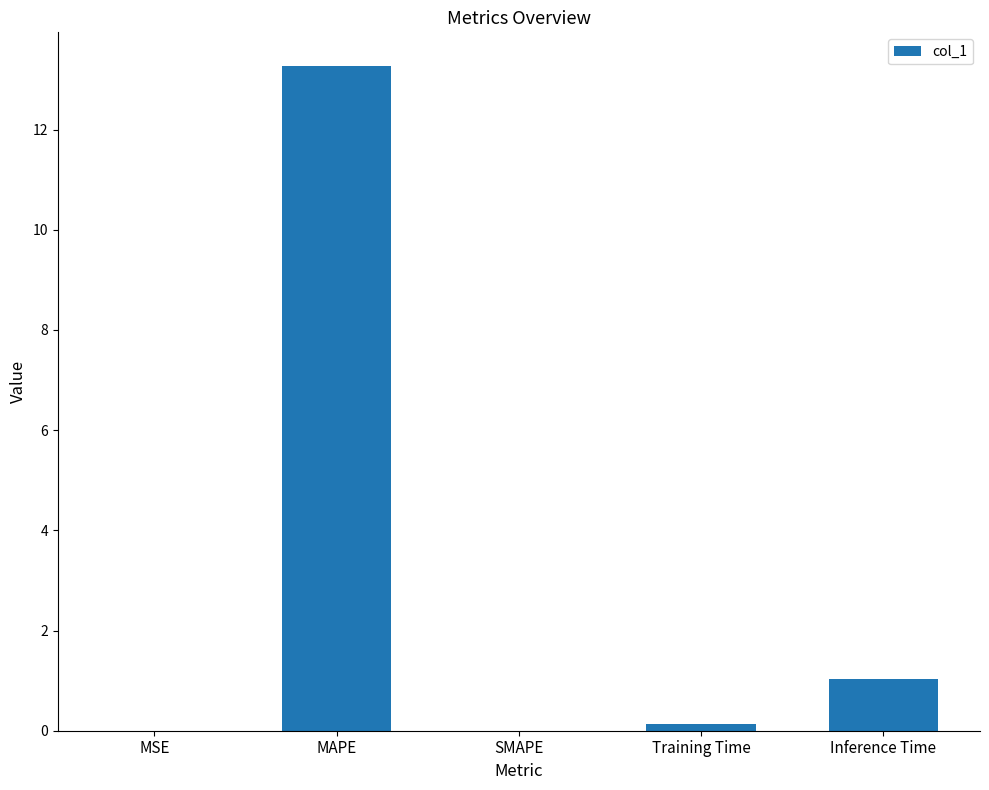

What value does the data have at Inference Time?

1.0